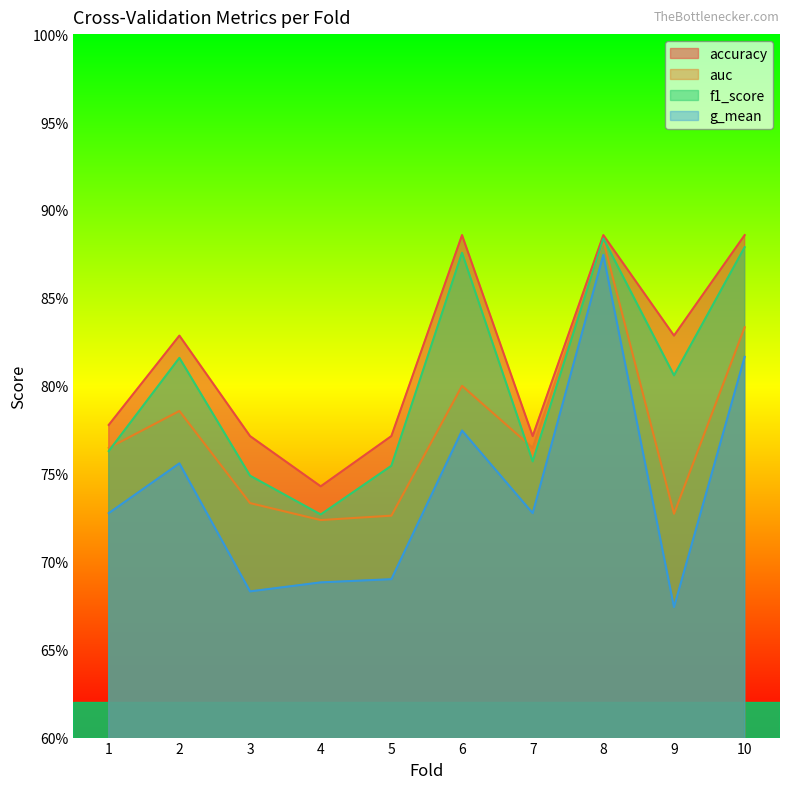

What is the difference between the maximum and minimum values in the accuracy series?

0.1